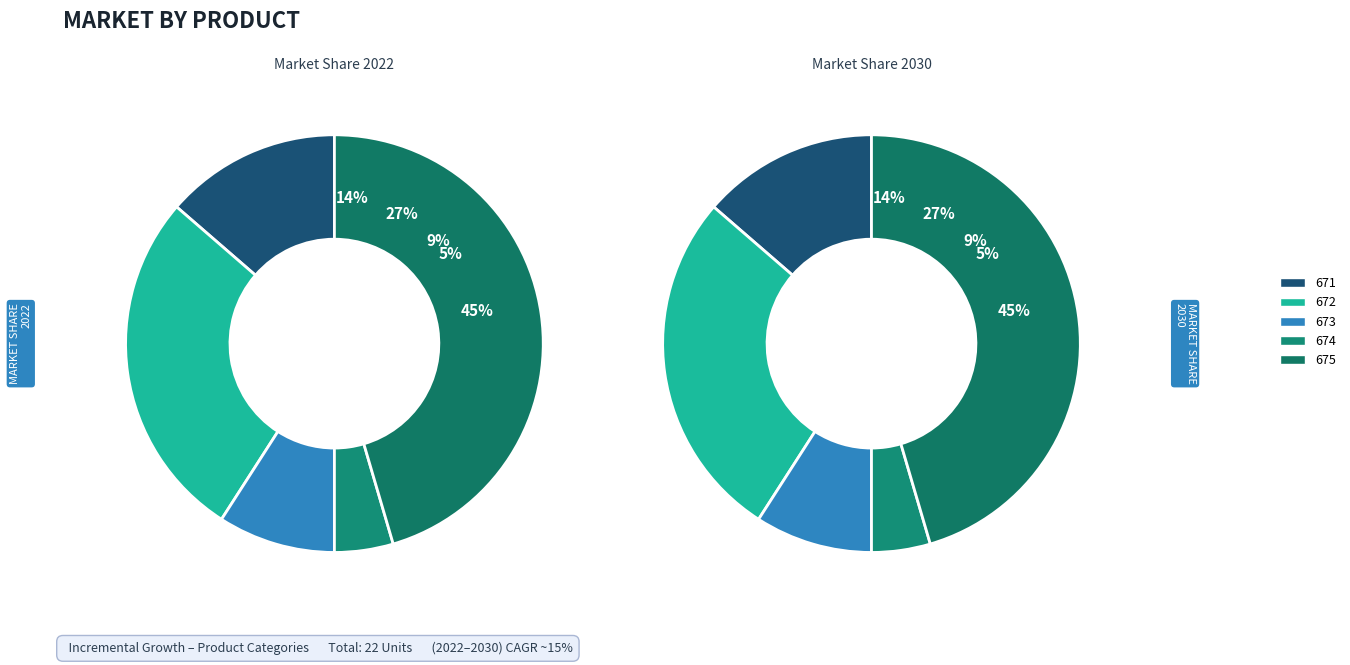

To the nearest percent, what portion does 673 represent?

9%